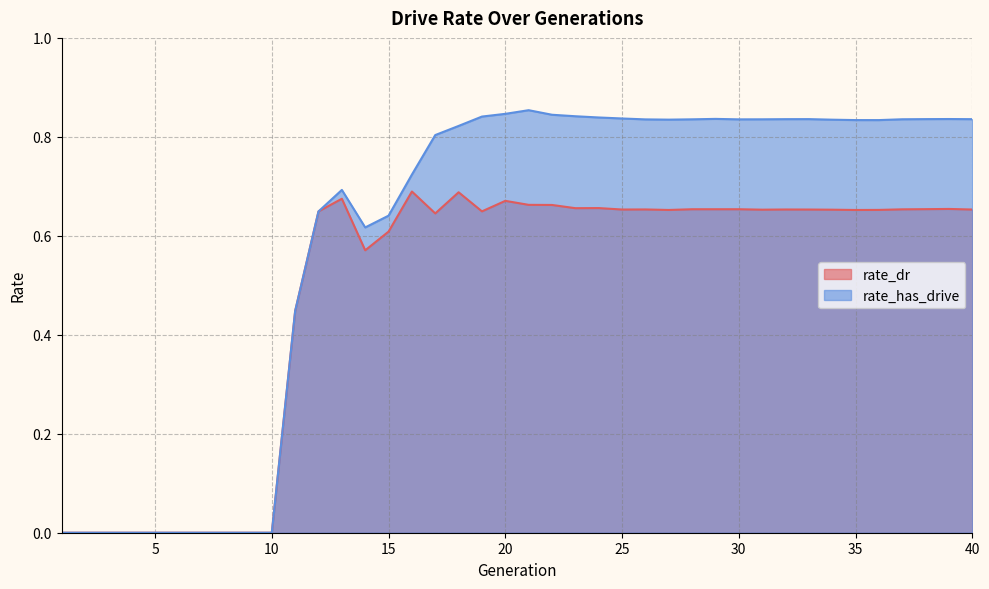

How many lines are shown in the chart?

2